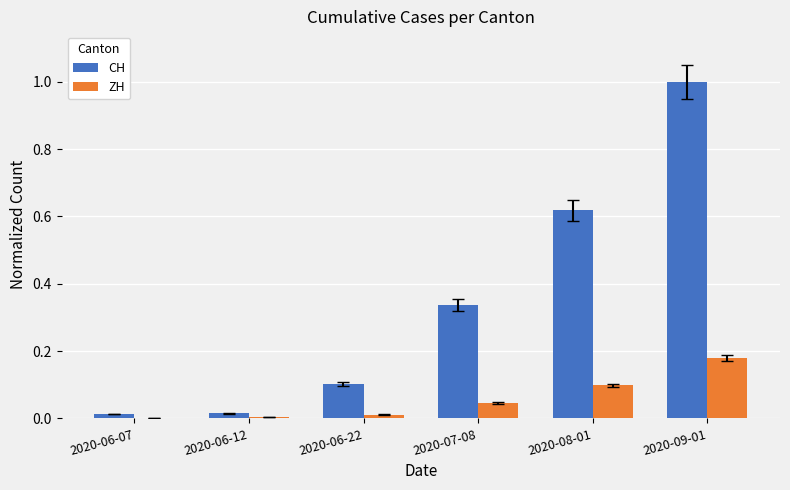

What is the total value across all series at 2020-09-01?

1.2